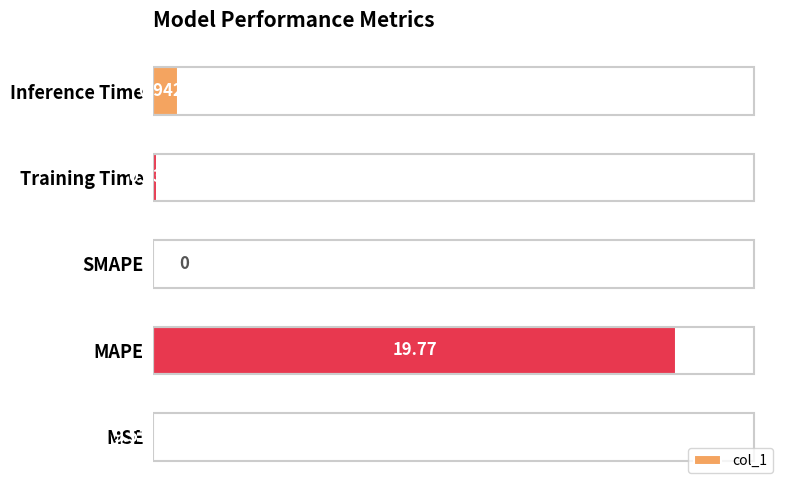

What is the sum of all values?

20.8